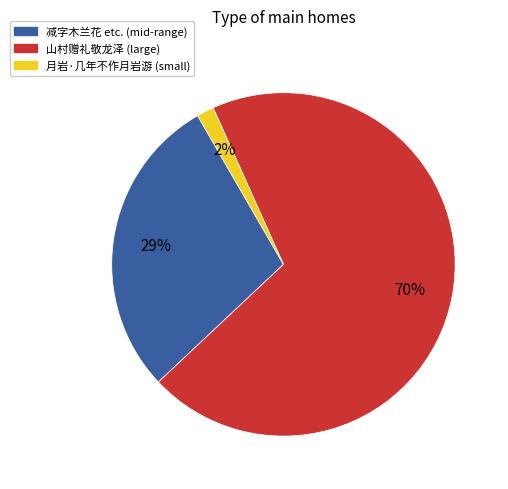

The 月岩·几年不作月岩游 (small) slice represents 2% of the pie. True or false?

True